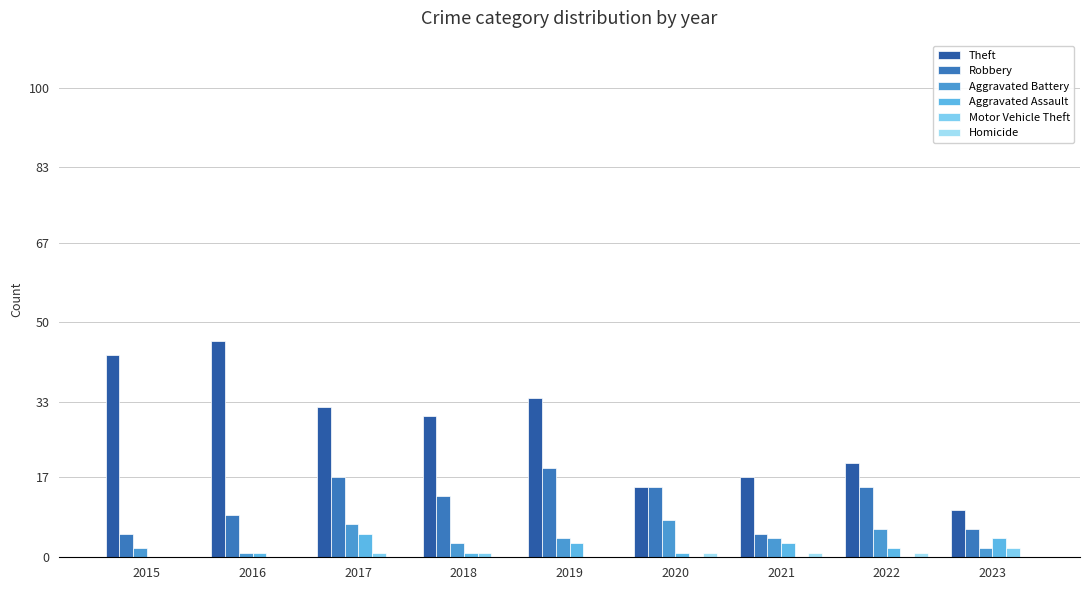

What is the difference between the maximum and second lowest values in the Robbery series?

14